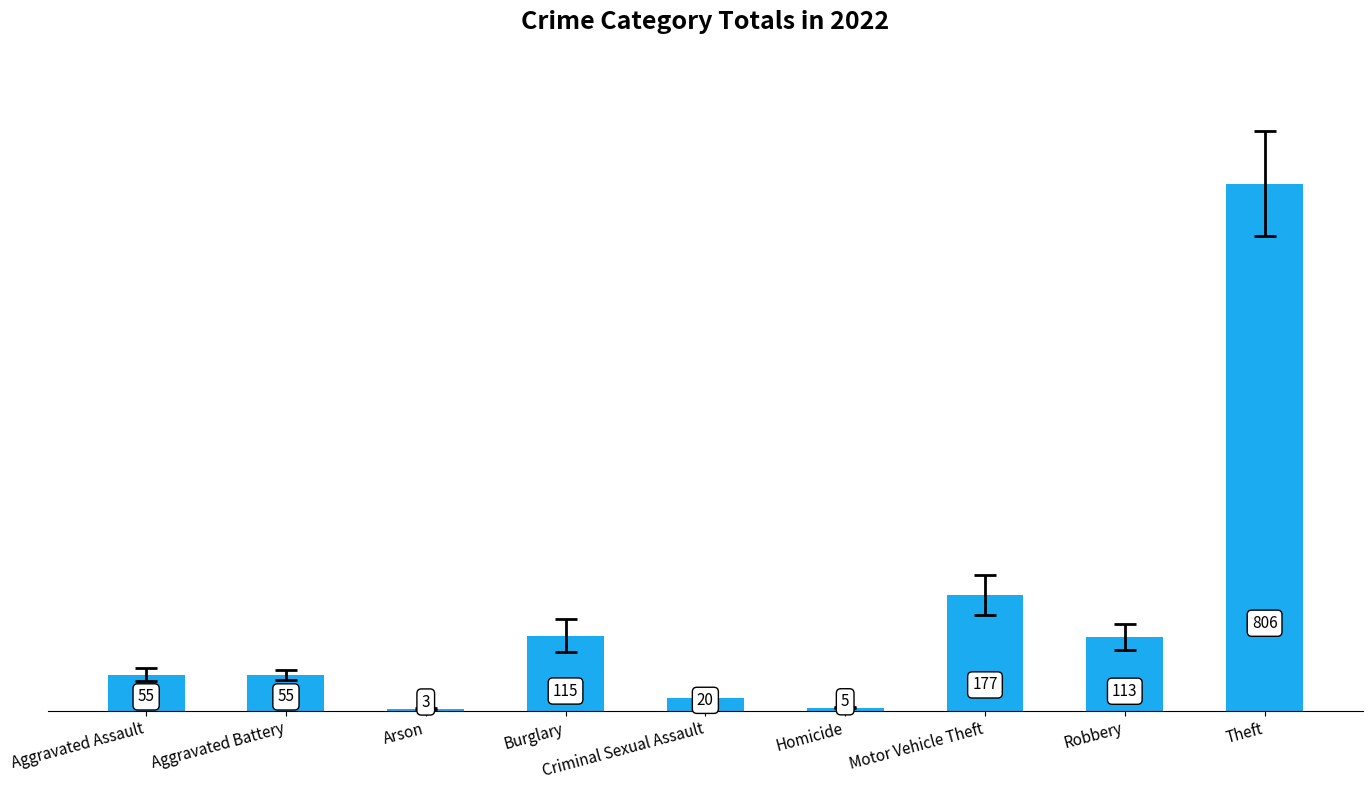

How many values are below 55?

3